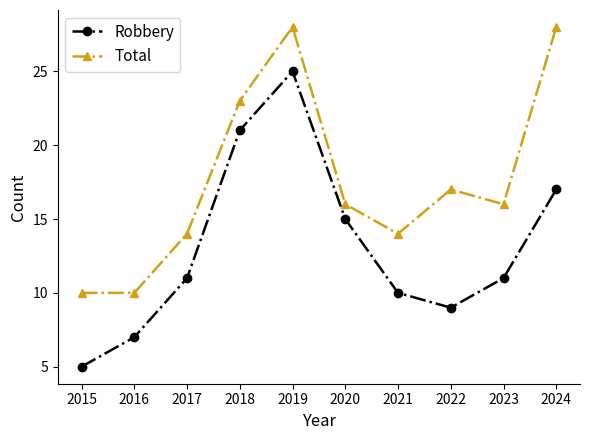

What is the difference between the highest and lowest values at 2024?

11